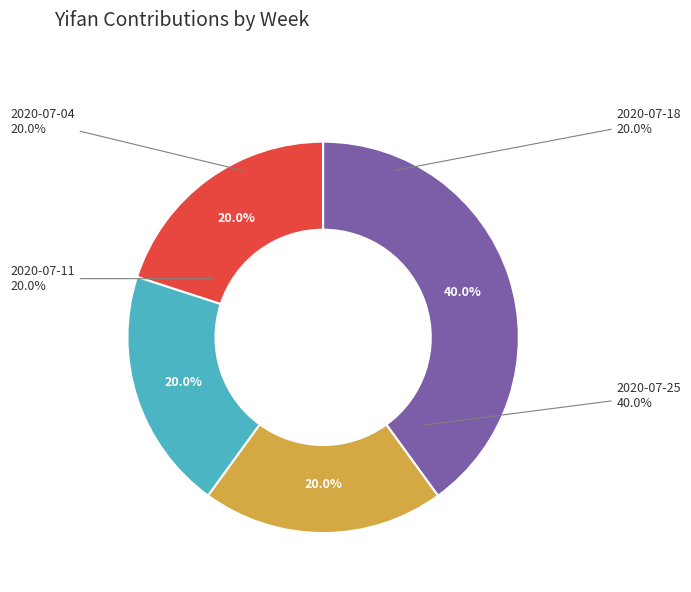

Which slice is the smallest?

2020-07-04